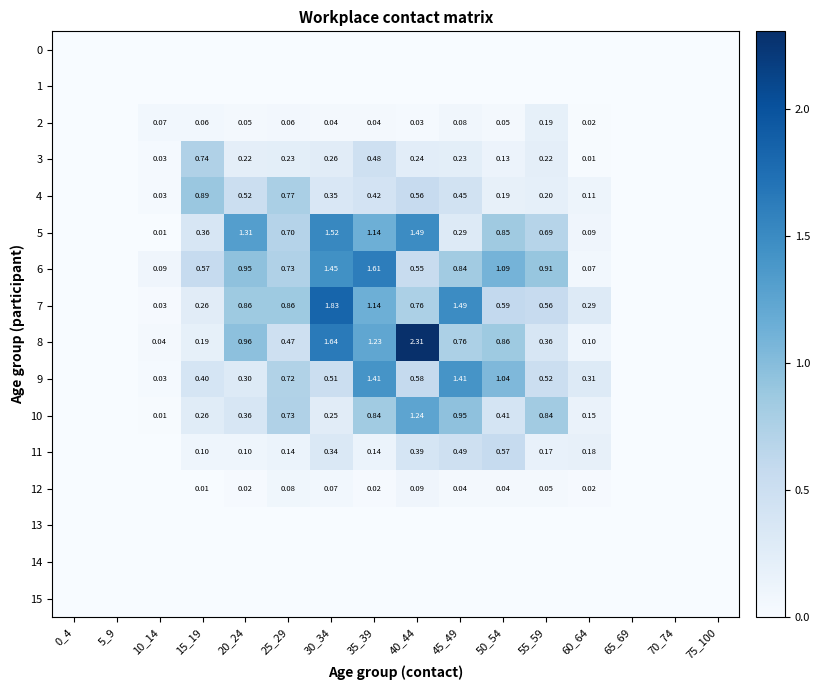

How many data points in 6 are above 0?

11